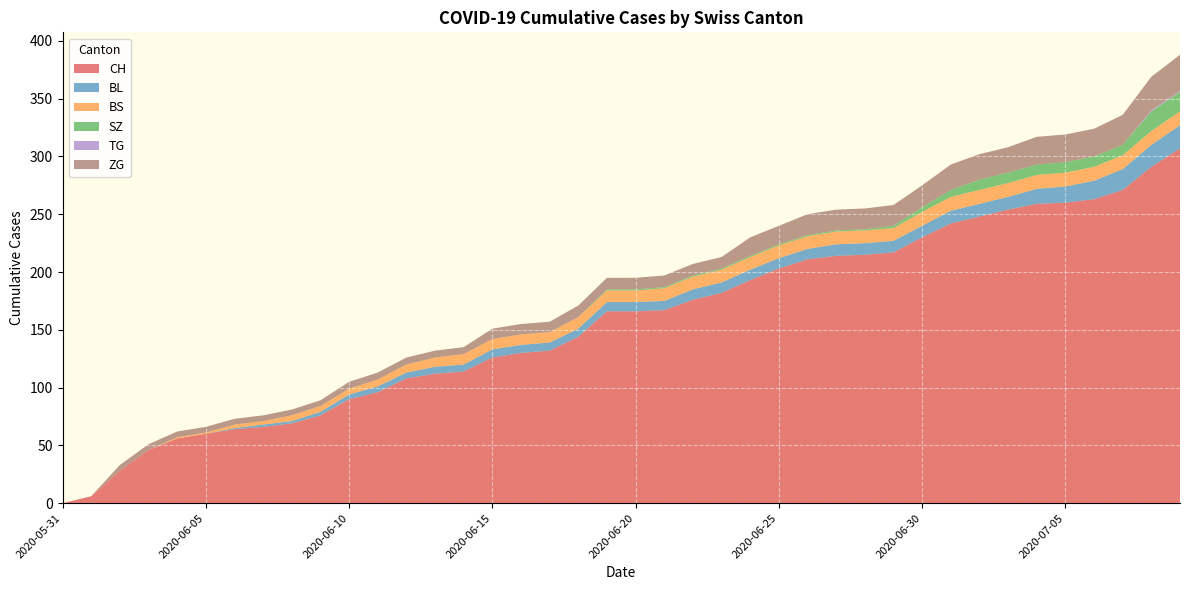

Reading left to right, list all the values displayed in this chart.

CH: 0	6	28	46	56	60	64	66	69	76	90	96	108	112	114	126	130	132	144	166	166	167	176	182	193	203	211	214	215	217	230	242	248	254	259	260	263	271	291	307
BL: 0	0	0	0	0	0	1	2	2	3	4	5	5	6	6	7	7	7	7	8	8	8	9	9	9	9	9	10	10	10	10	11	11	11	13	14	16	18	19	20
BS: 0	0	0	0	1	1	3	3	5	5	5	6	7	8	9	9	9	9	10	10	10	11	11	11	11	11	11	11	11	11	12	12	12	12	12	12	12	12	12	12
SZ: 0	0	0	0	0	0	0	0	0	0	0	0	0	0	0	0	0	0	0	1	1	1	1	1	1	1	1	1	1	2	4	6	9	9	9	9	9	9	17	17
TG: 0	0	0	0	0	0	0	0	0	0	0	0	0	0	0	0	0	0	0	0	0	0	0	0	0	0	0	0	0	0	0	0	0	0	0	0	0	0	1	1
ZG: 0	0	5	5	5	5	5	5	5	5	6	6	6	6	6	9	9	9	10	10	10	10	10	10	16	16	18	18	18	18	19	22	22	22	24	24	24	26	29	31